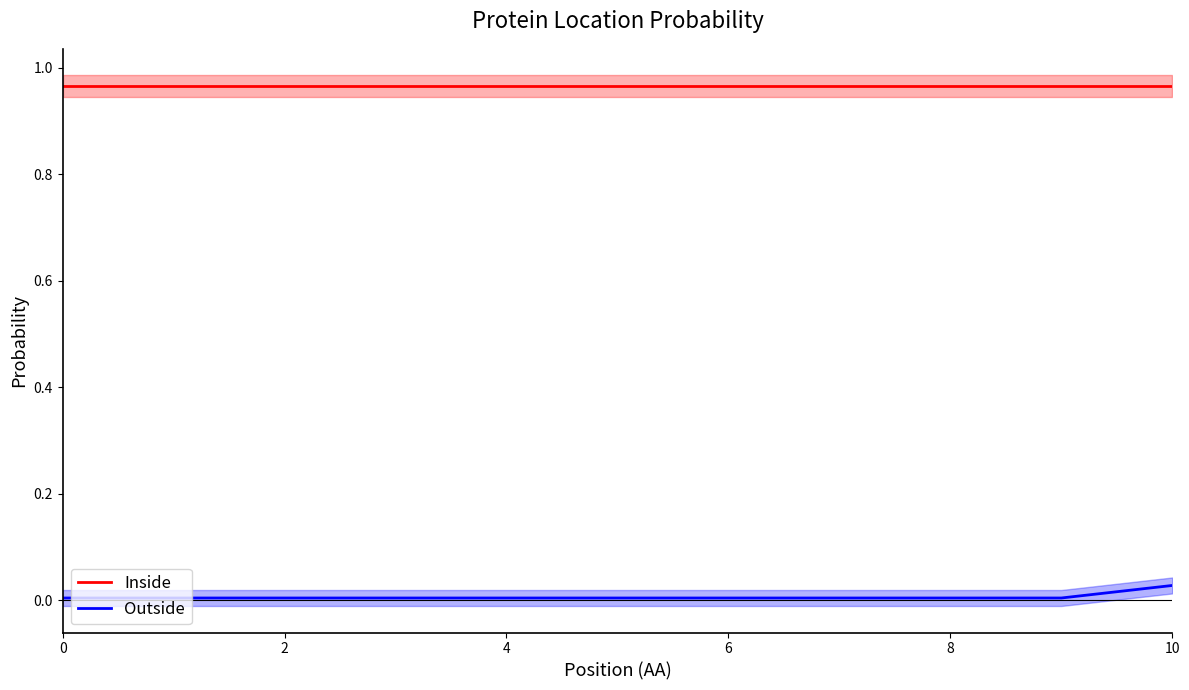

What is the label of the 11th point from the left?

10